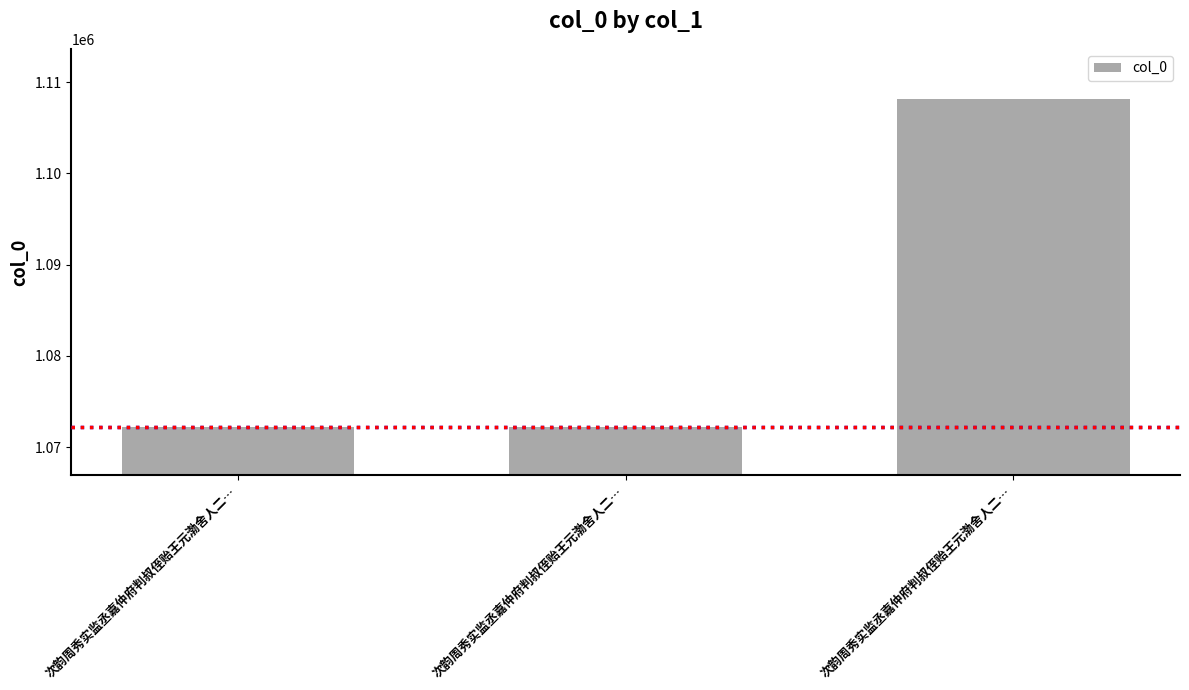

List the labels in order of value, largest first.

次韵周秀实监丞嘉仲府判叔侄贻王元渤舍人二…, 次韵周秀实监丞嘉仲府判叔侄贻王元渤舍人二…, 次韵周秀实监丞嘉仲府判叔侄贻王元渤舍人二…